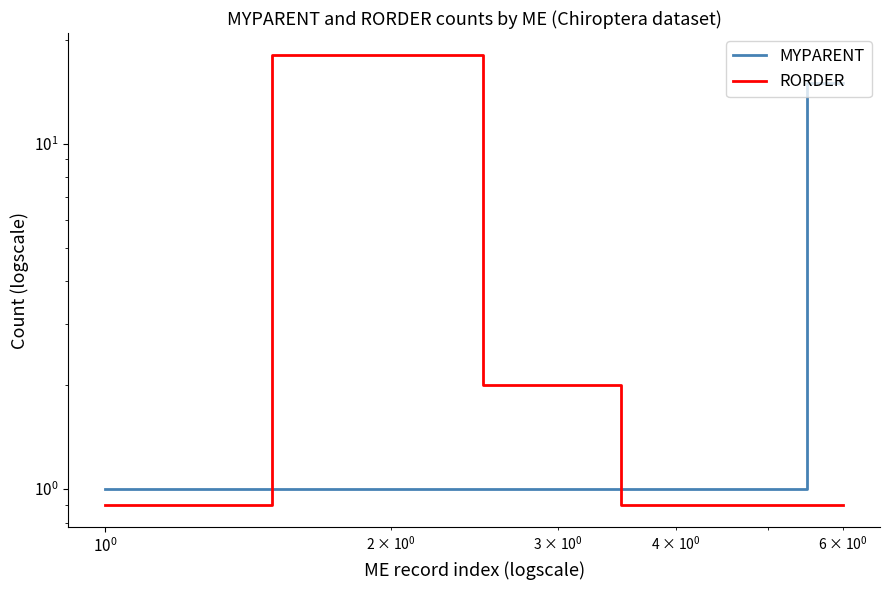

What is the sum of all RORDER values?

23.6